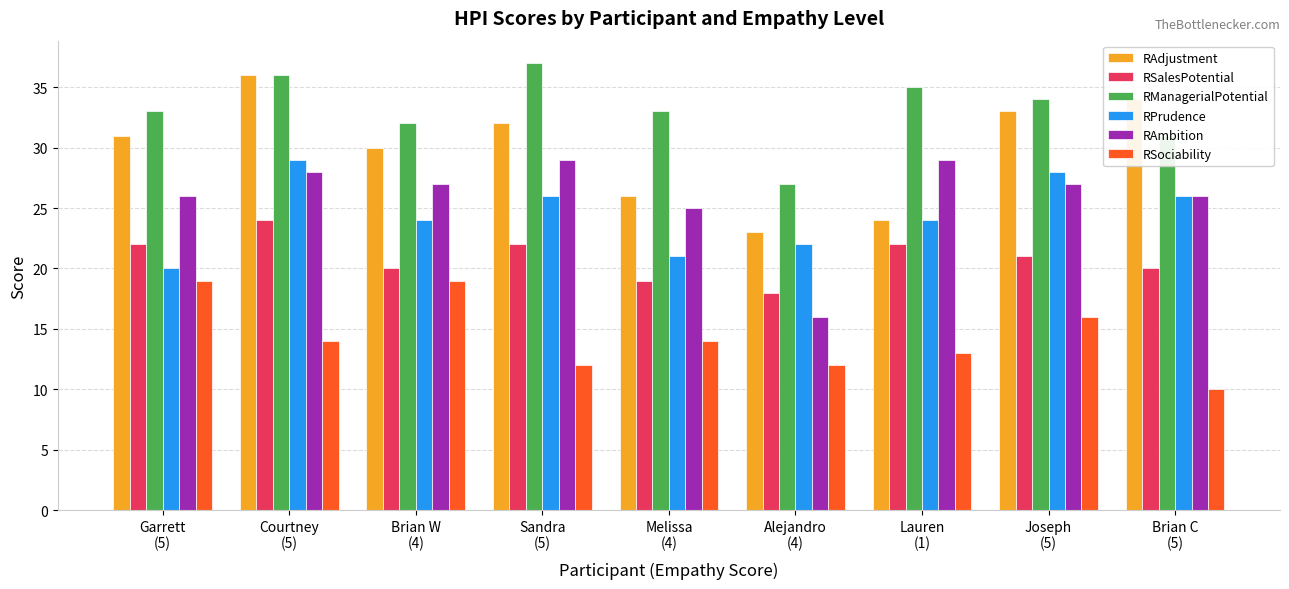

What is the sum of all RPrudence values?

220